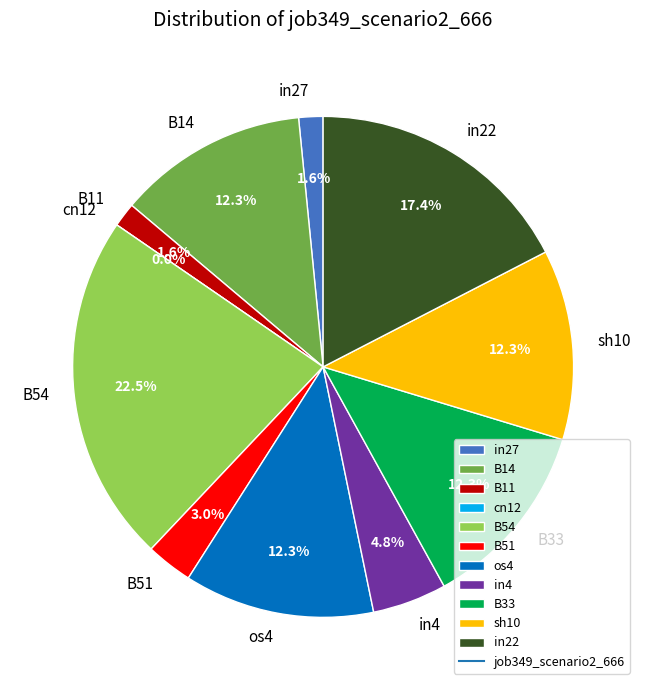

To the nearest percent, what is the difference between the B54 and B33 slice percentages?

10%